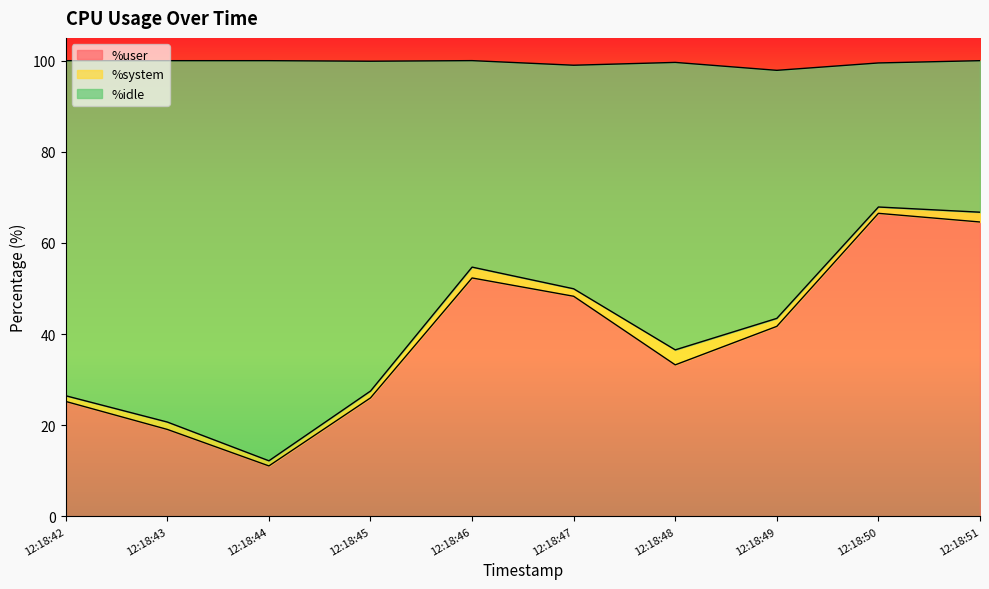

How many lines are shown in the chart?

3